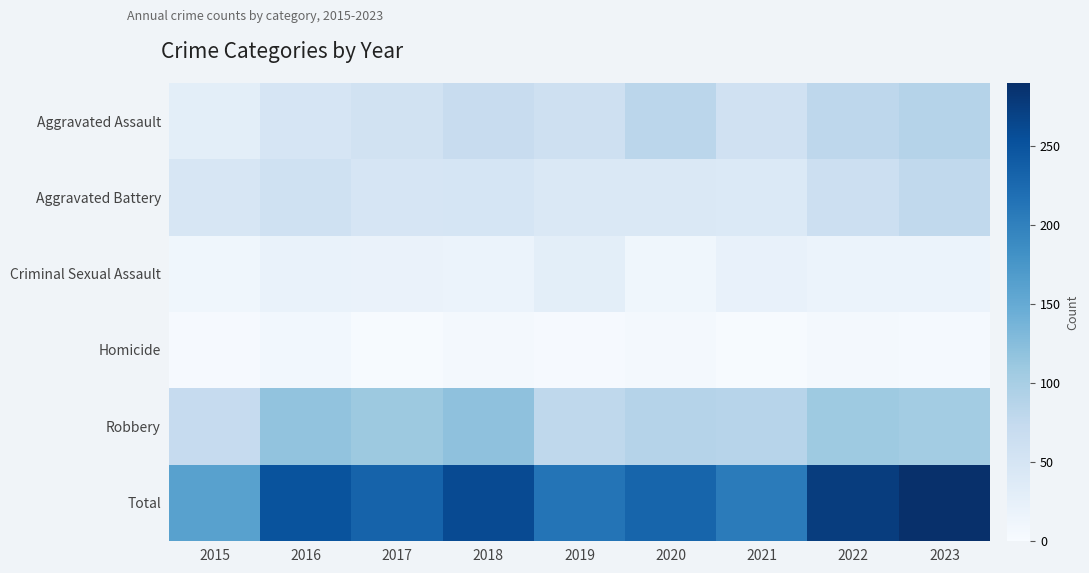

Which category has the lowest value across all series?

2017